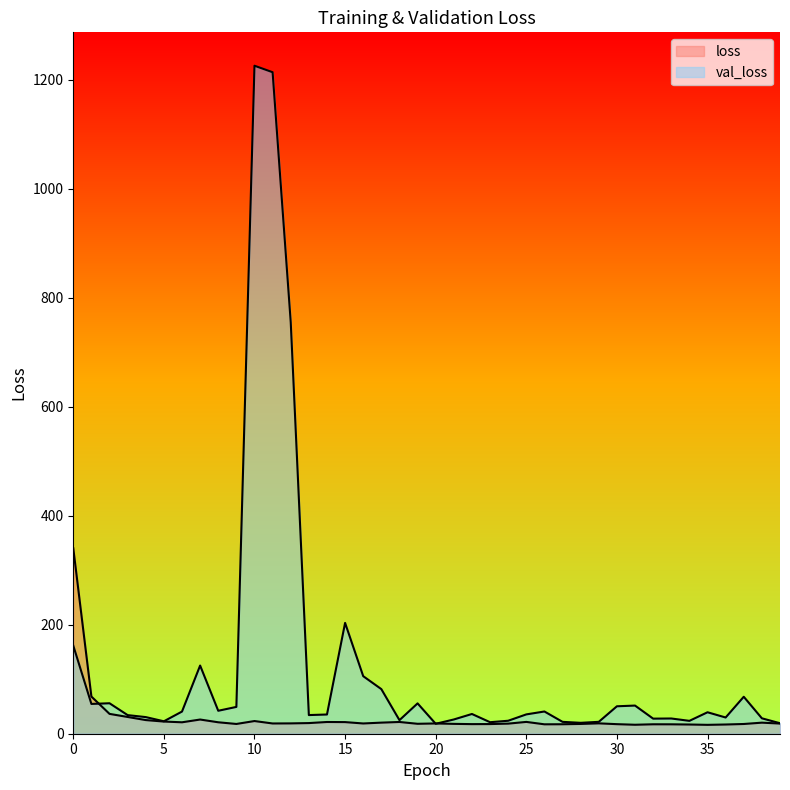

Which series changed the most between 18 and 35?

val_loss